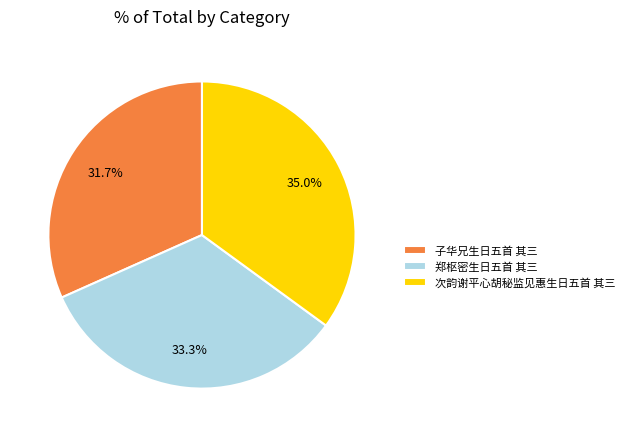

Count the number of slices in the pie.

3